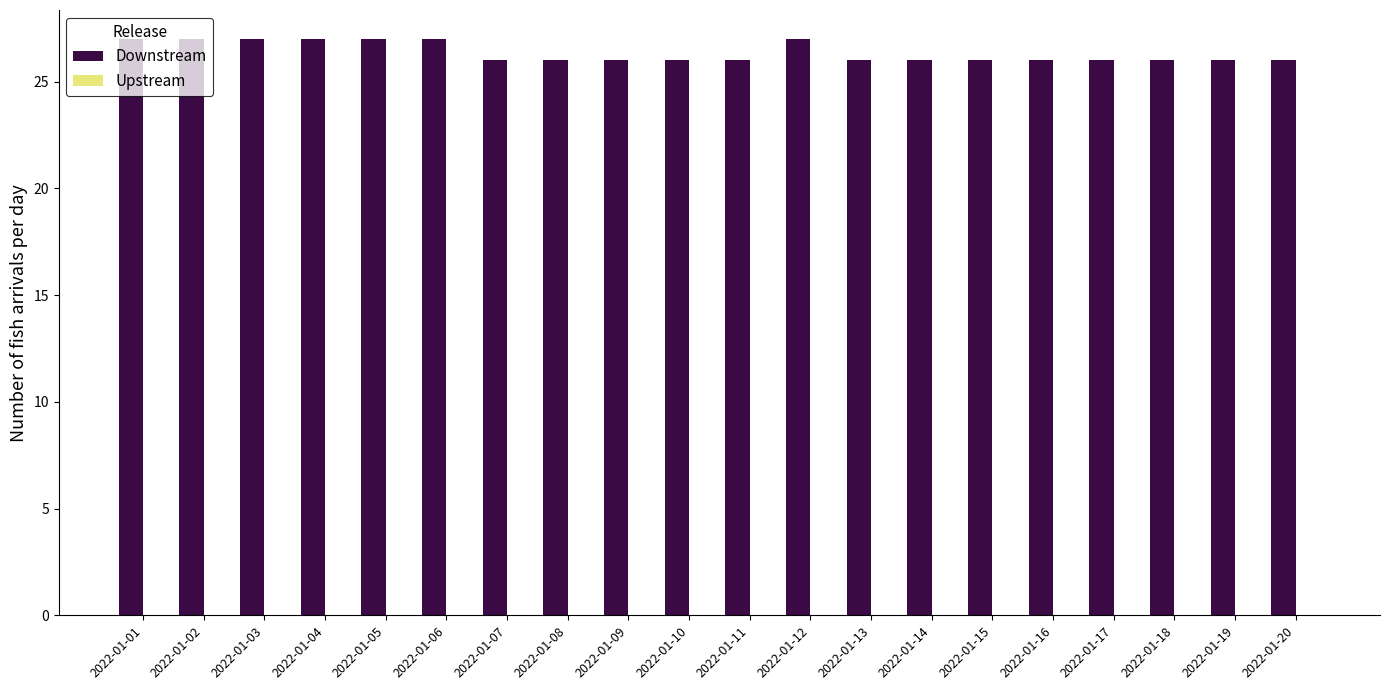

What is the average value?

26